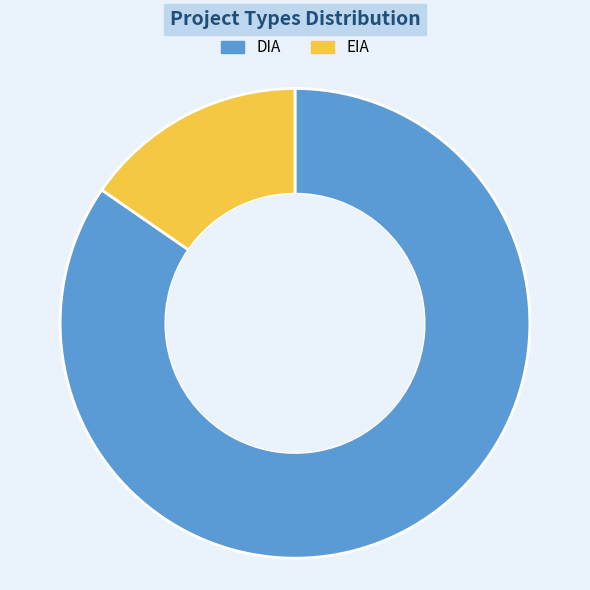

Approximately how many times larger is the value at DIA compared to EIA?

5.5